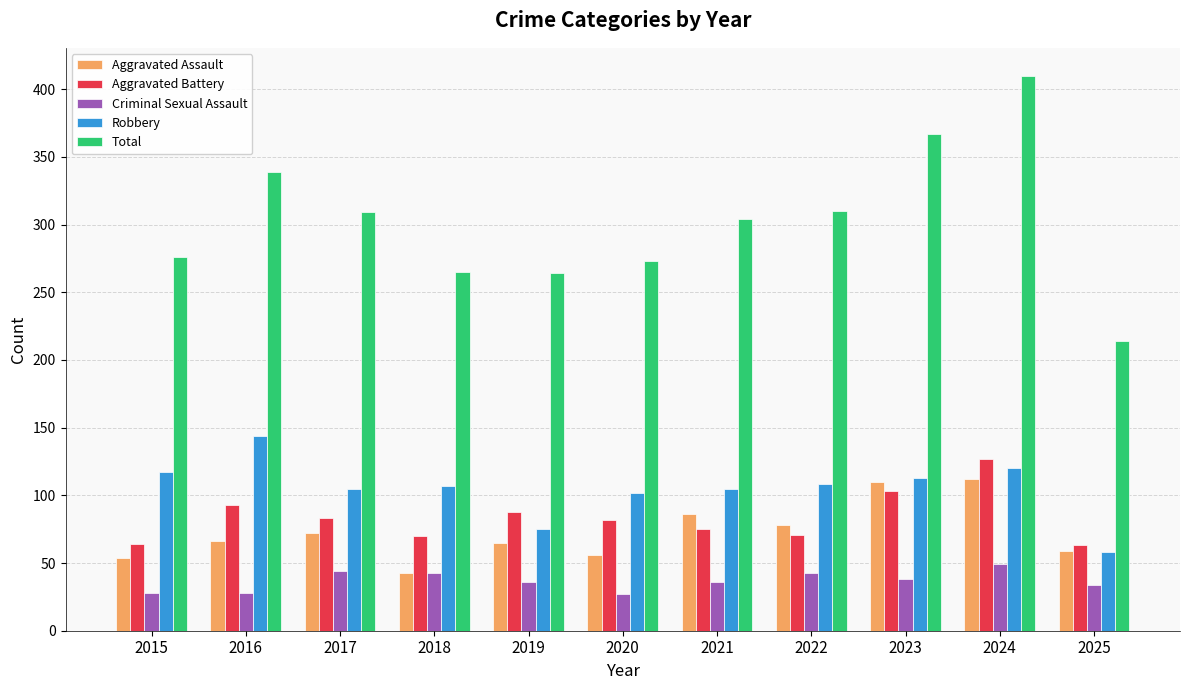

Read the Aggravated Battery value at 2022, to the nearest 5.

70